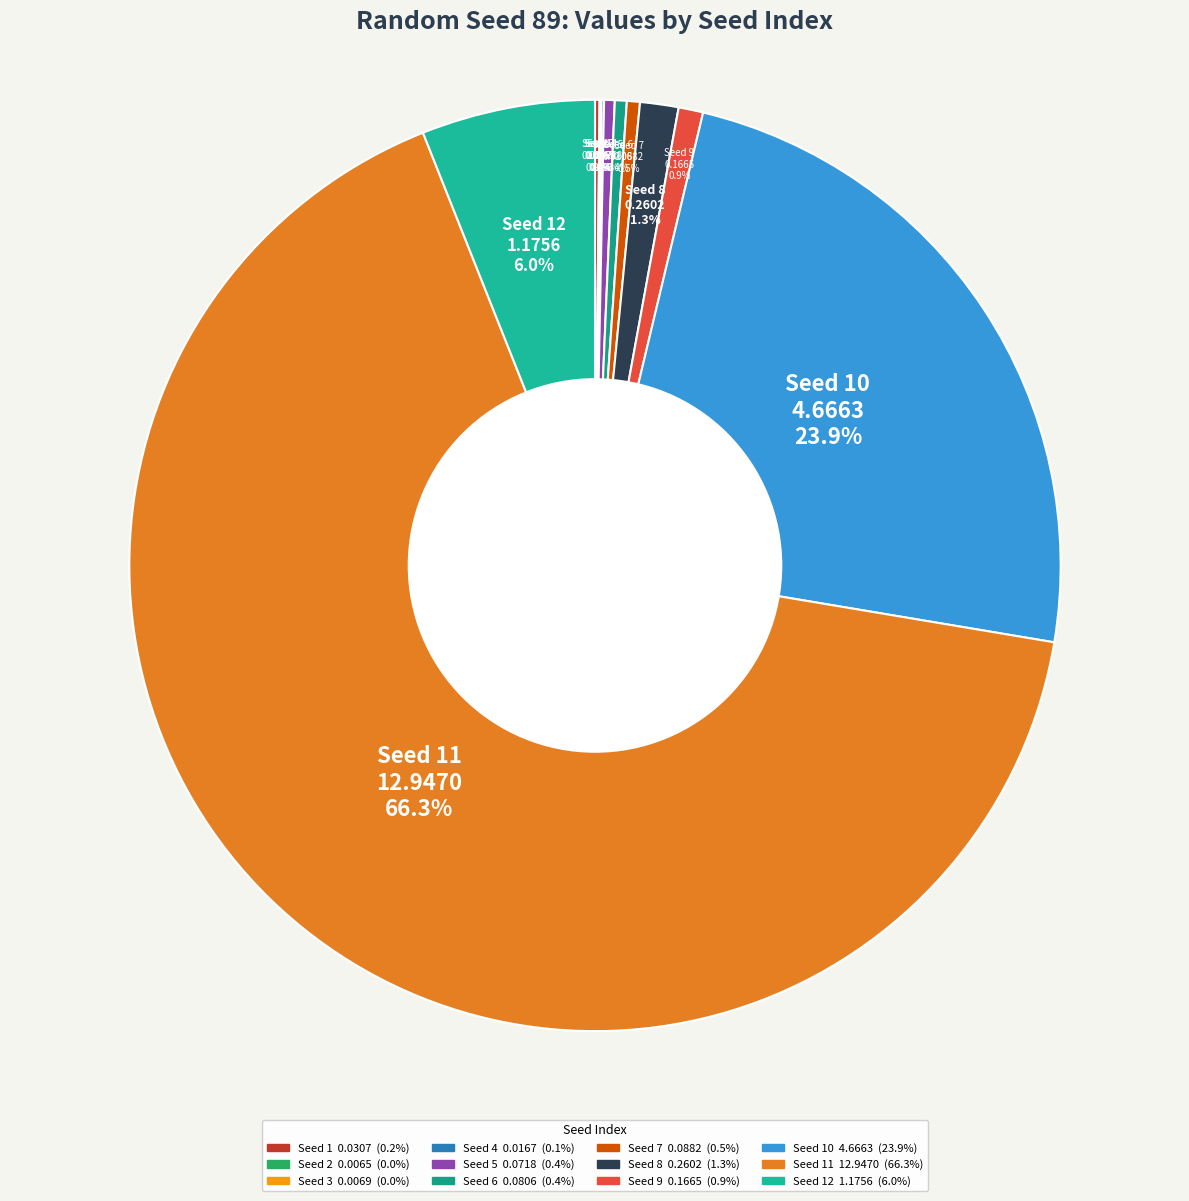

To the nearest percent, what is the average slice percentage?

8%